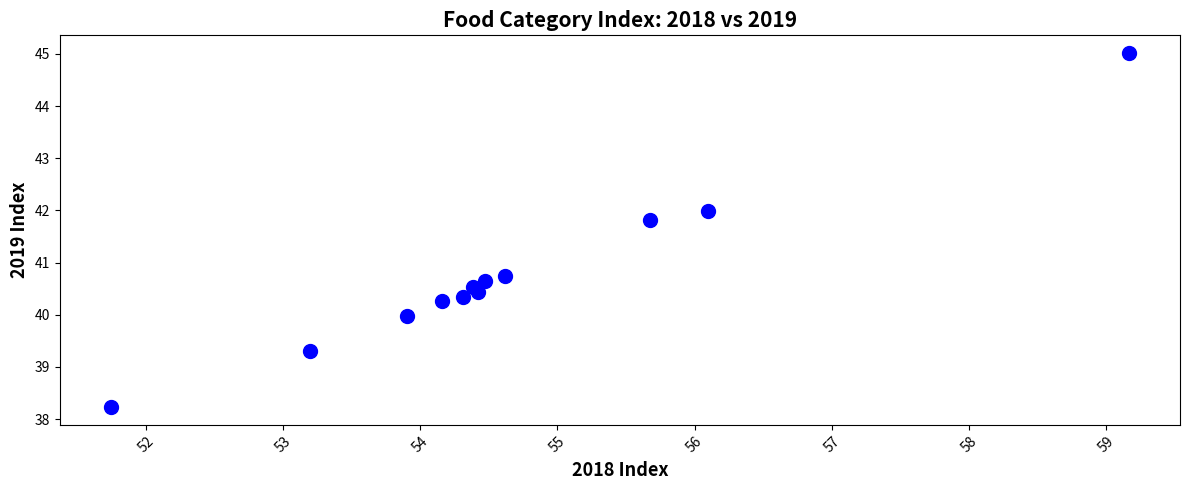

What Y value in the scatter plot is closest to 41?

40.7